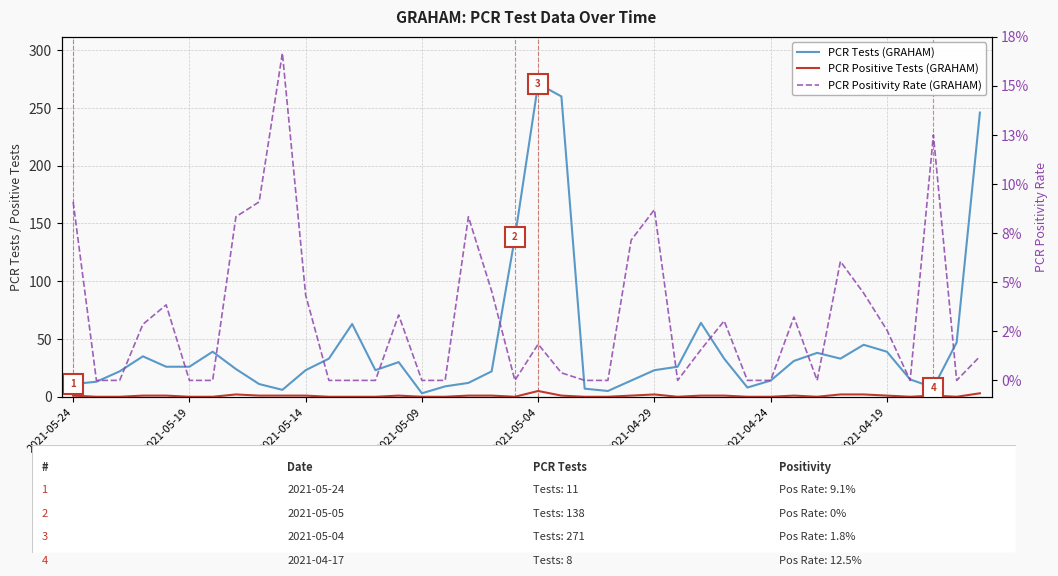

Is the value of PCR Tests (GRAHAM) at 33 greater than the value of PCR Positive Tests (GRAHAM) at 16?

Yes